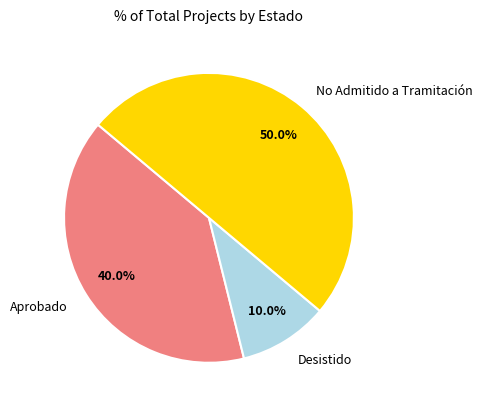

Which has a higher value, No Admitido a Tramitación or Aprobado?

No Admitido a Tramitación